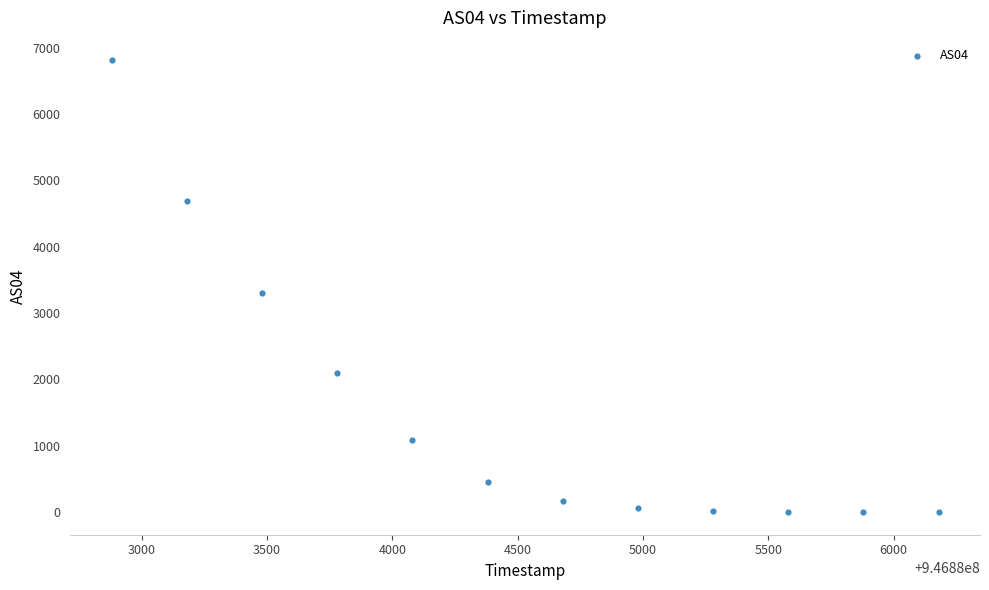

What Y value in the scatter plot is closest to 3404?

3297